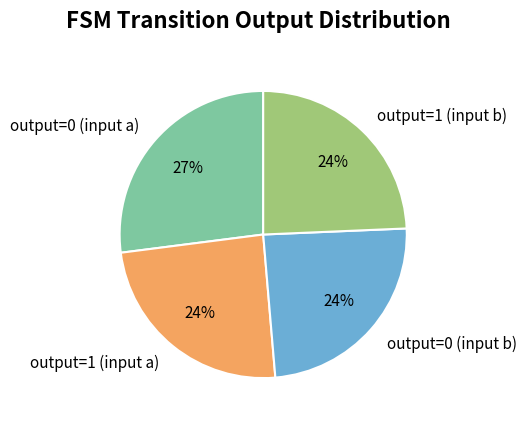

Between output=1 (input a) and output=0 (input a), which is larger?

output=0 (input a)